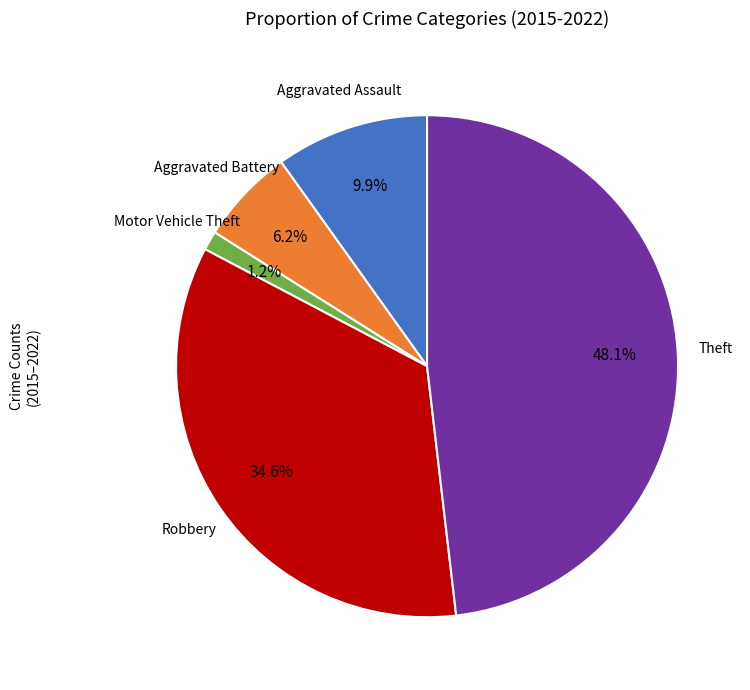

Between Theft and Robbery, which is larger?

Theft